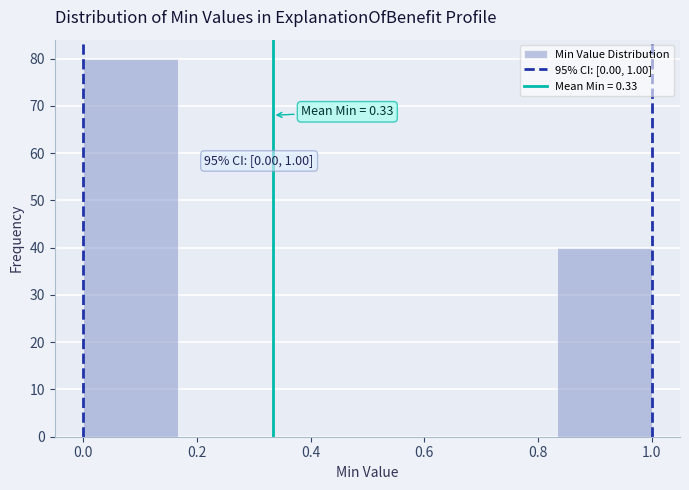

Over which range of the x-axis is the bar tallest?

0.00 to 0.16